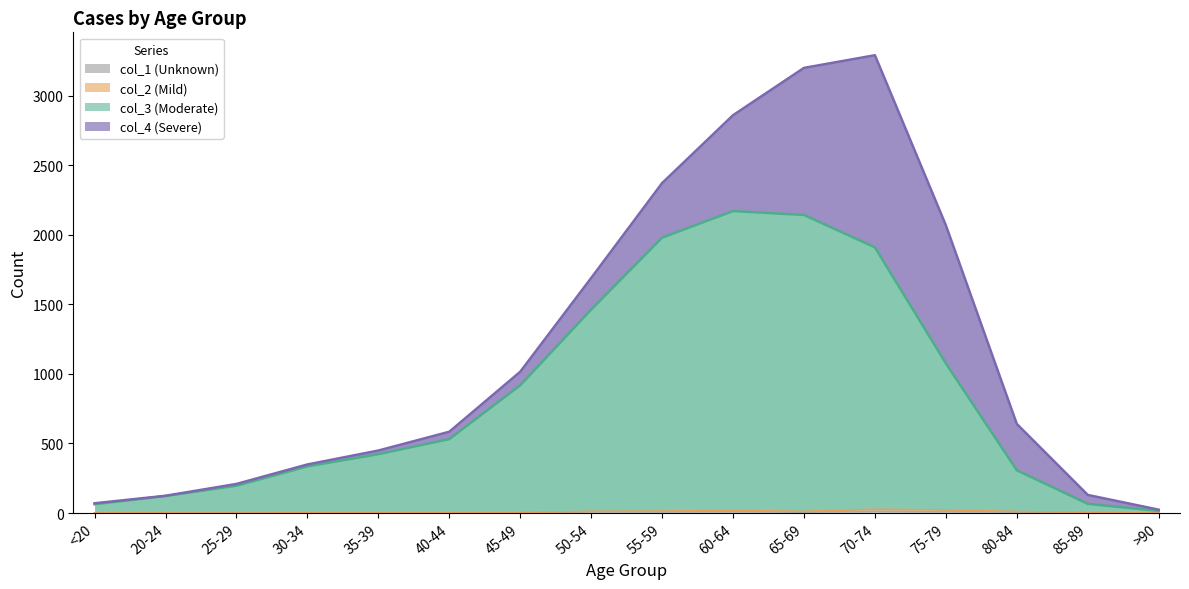

What is the sum of all col_1 (Unknown) values?

72